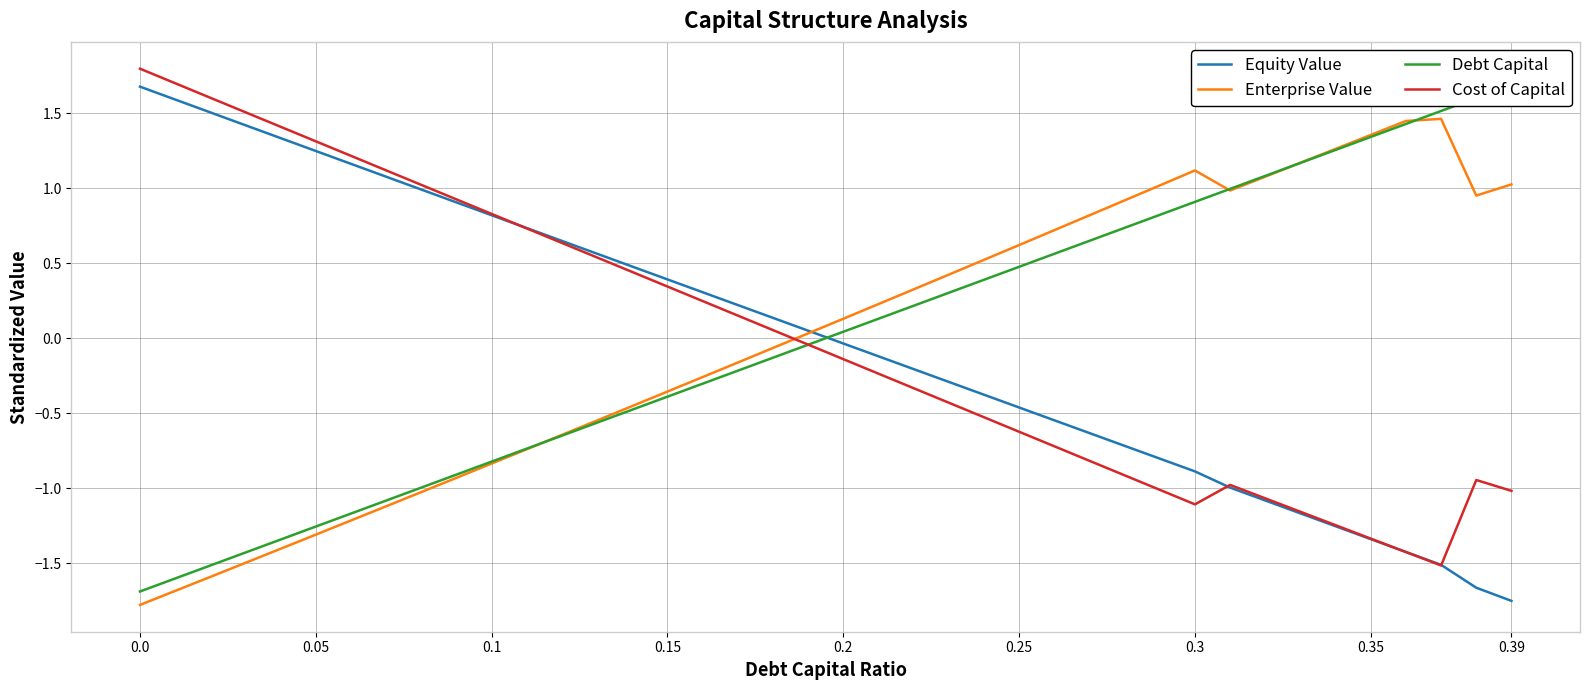

At which category is the sum across all series the highest?

0.3